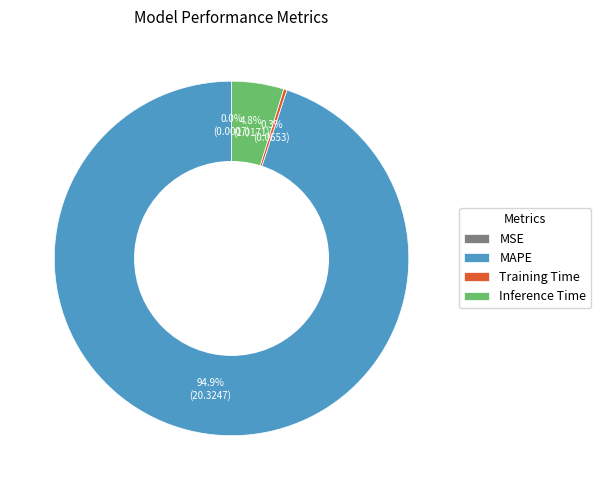

Which has a higher value, MAPE or Training Time?

MAPE